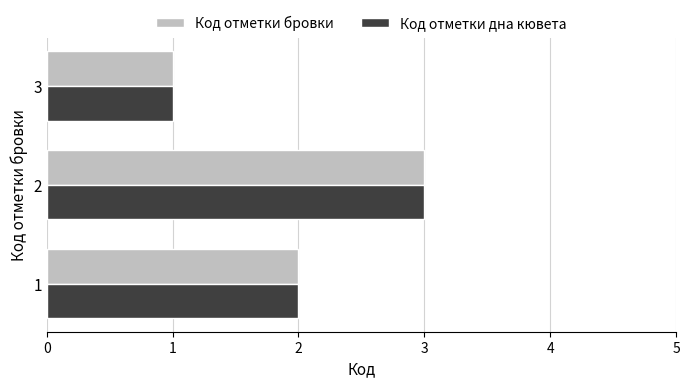

What is the sum of all Код отметки бровки values?

6